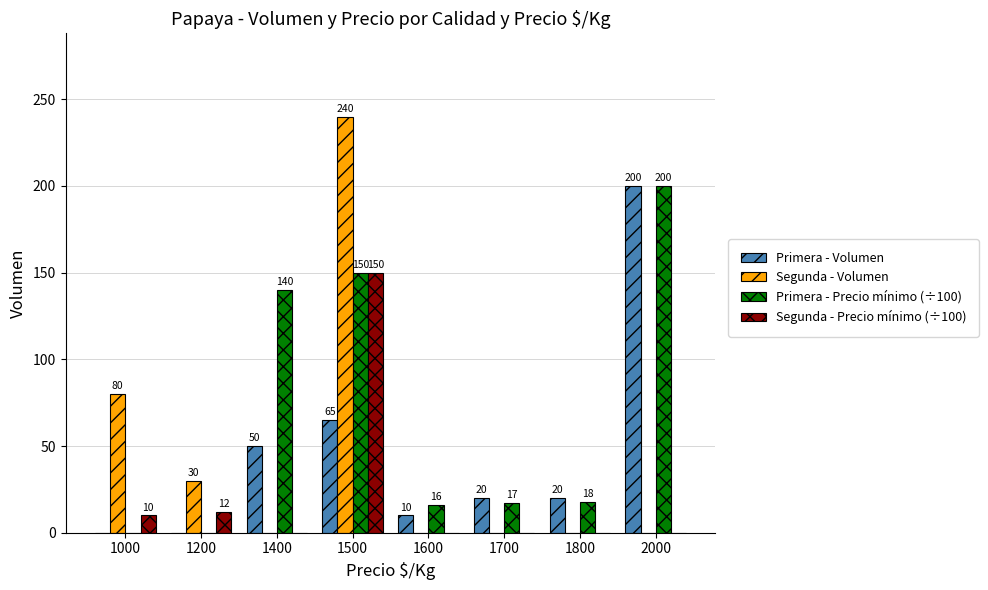

What value does the Primera - Volumen series have at 2000?

200